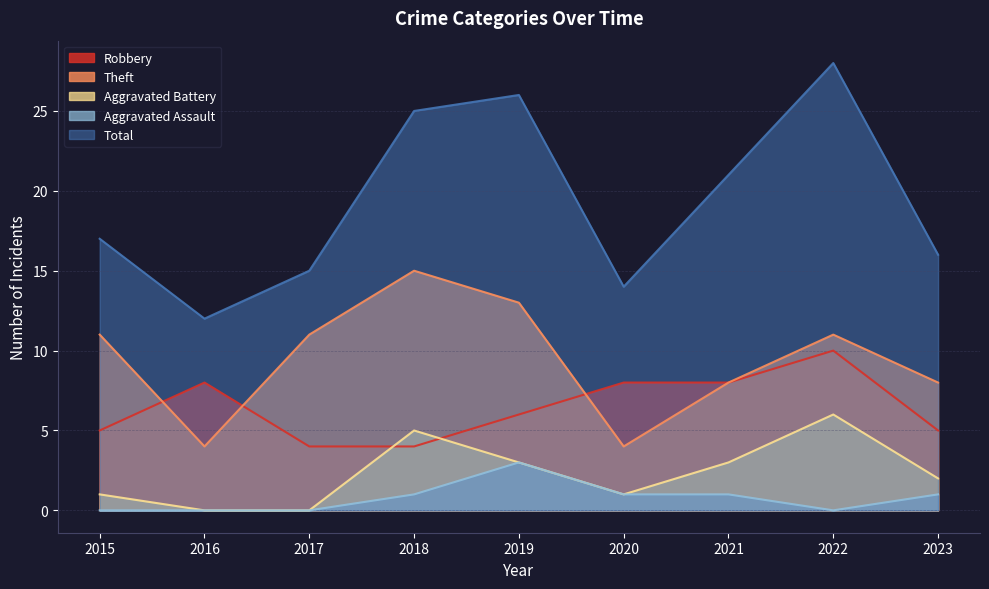

What is the value of the Theft point at the 2nd from the left?

4